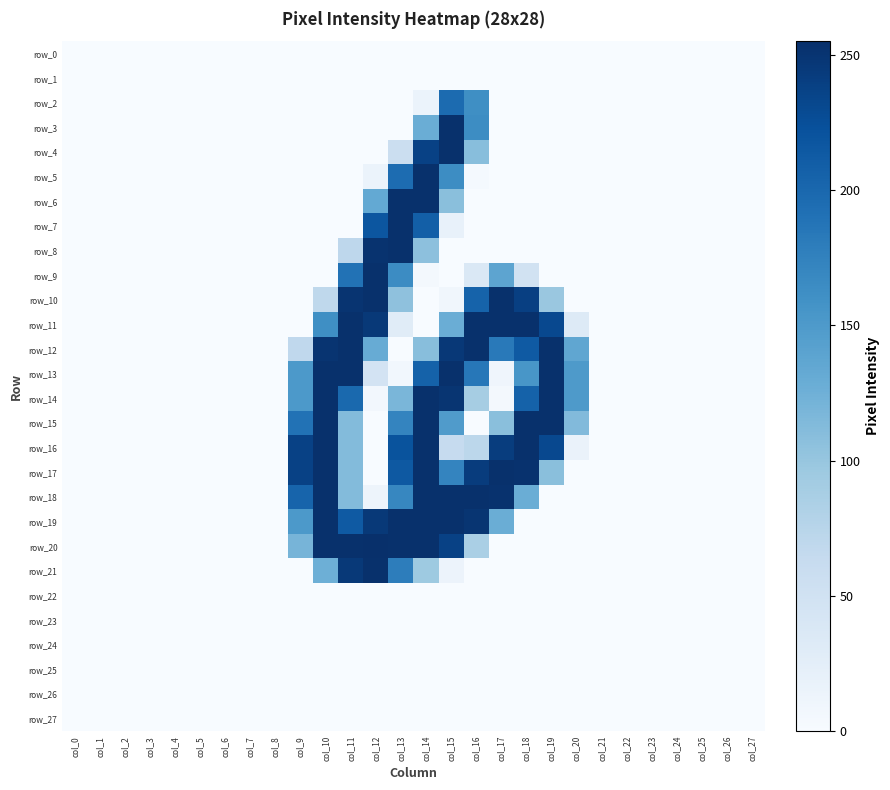

What is the difference between the maximum and minimum values in the row_5 series?

254